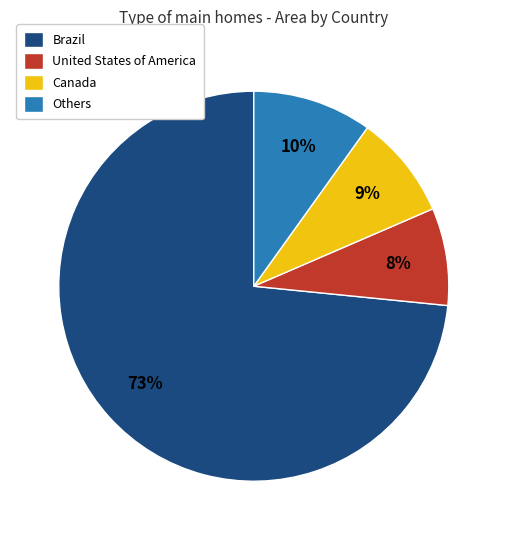

Between Canada and Others, which is larger?

Others